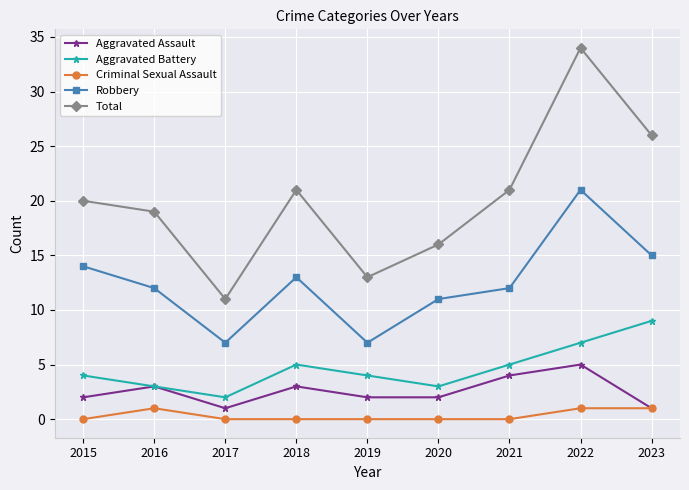

Does the chart have visible grid lines?

Yes